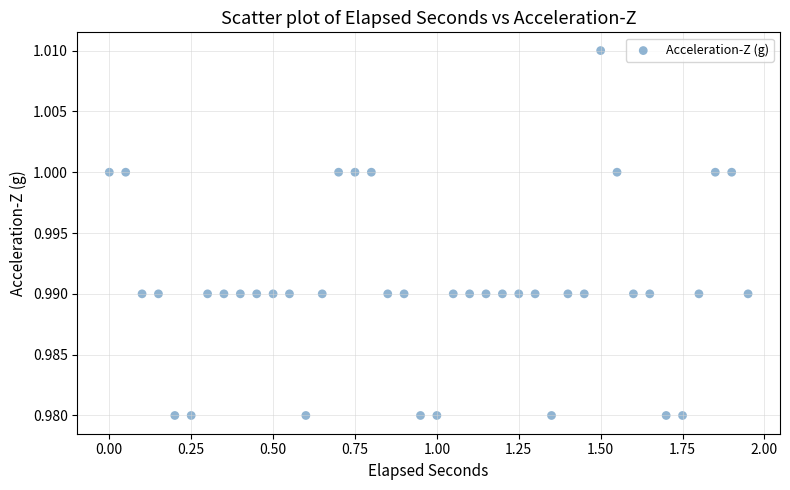

What is the range of X values (max minus min)?

1.9